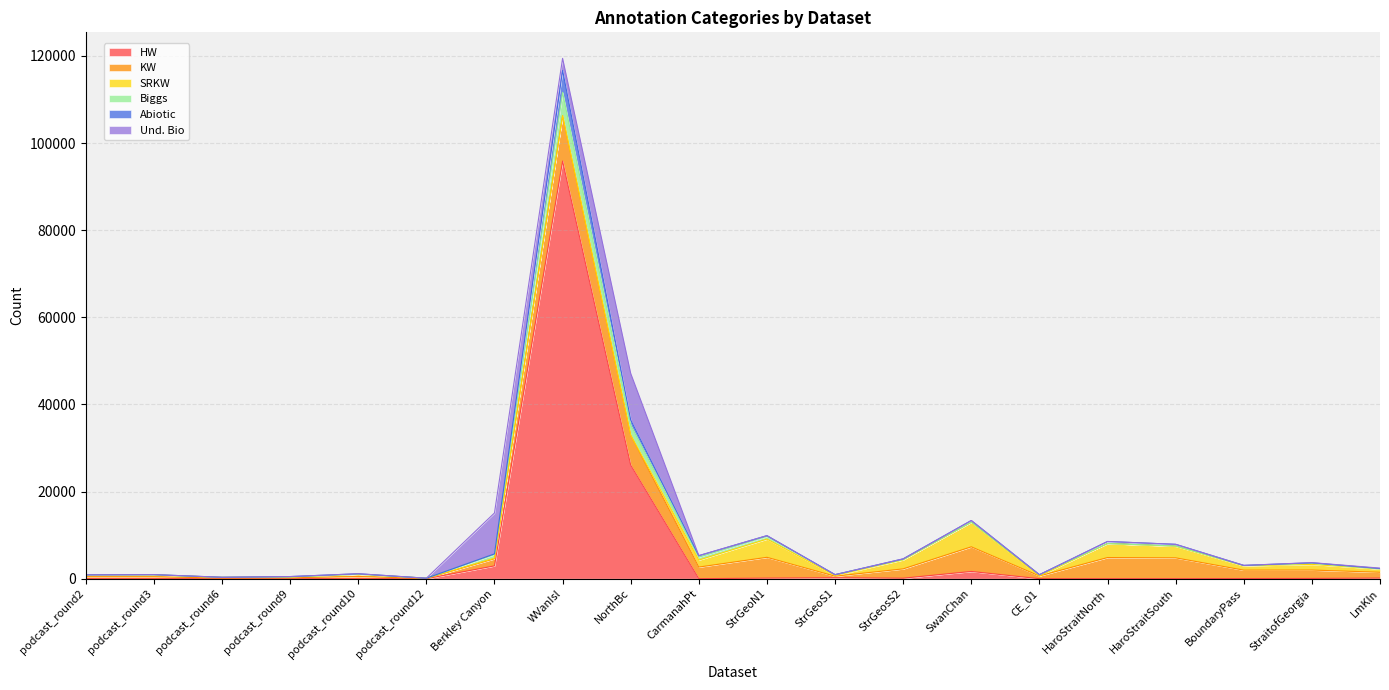

At which category is the sum across all series the highest?

WVanIsl